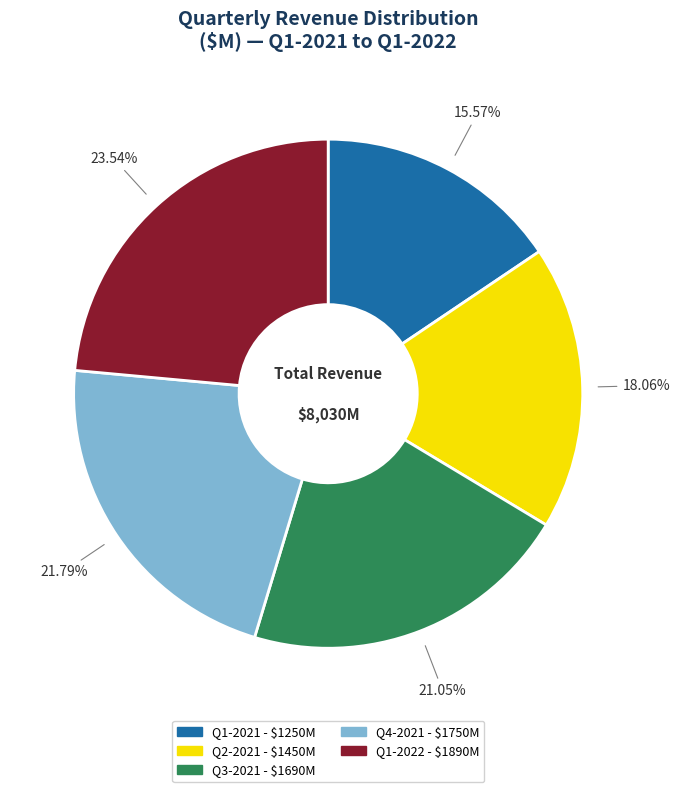

Count the number of slices in the pie.

5